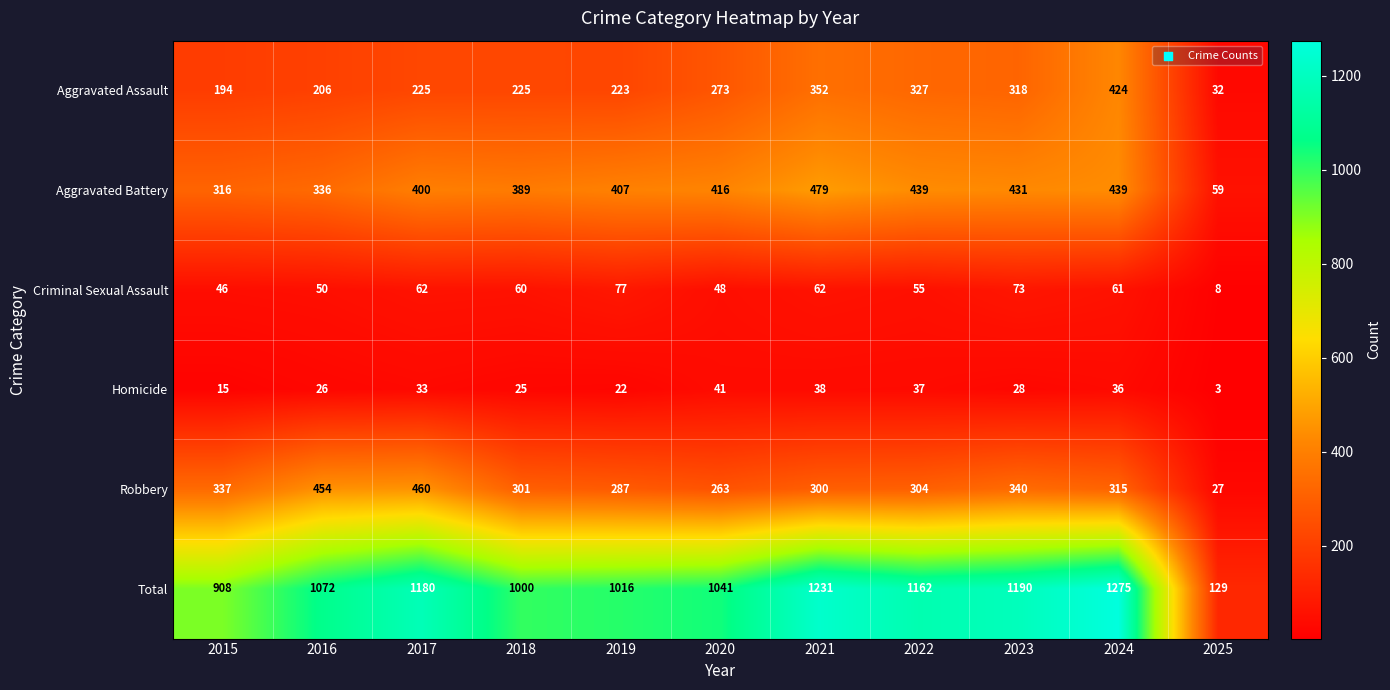

How many values in the Aggravated Assault series are below 225?

4